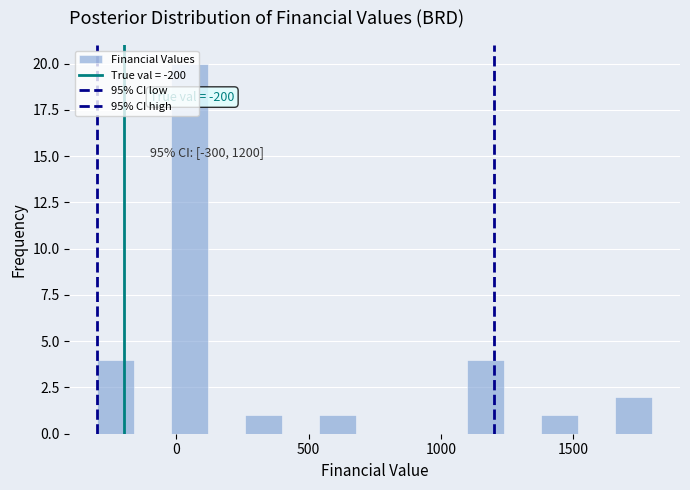

Around what value on the x-axis is the tallest bar? Give the approximate position of its centre, as read against the axis.

50